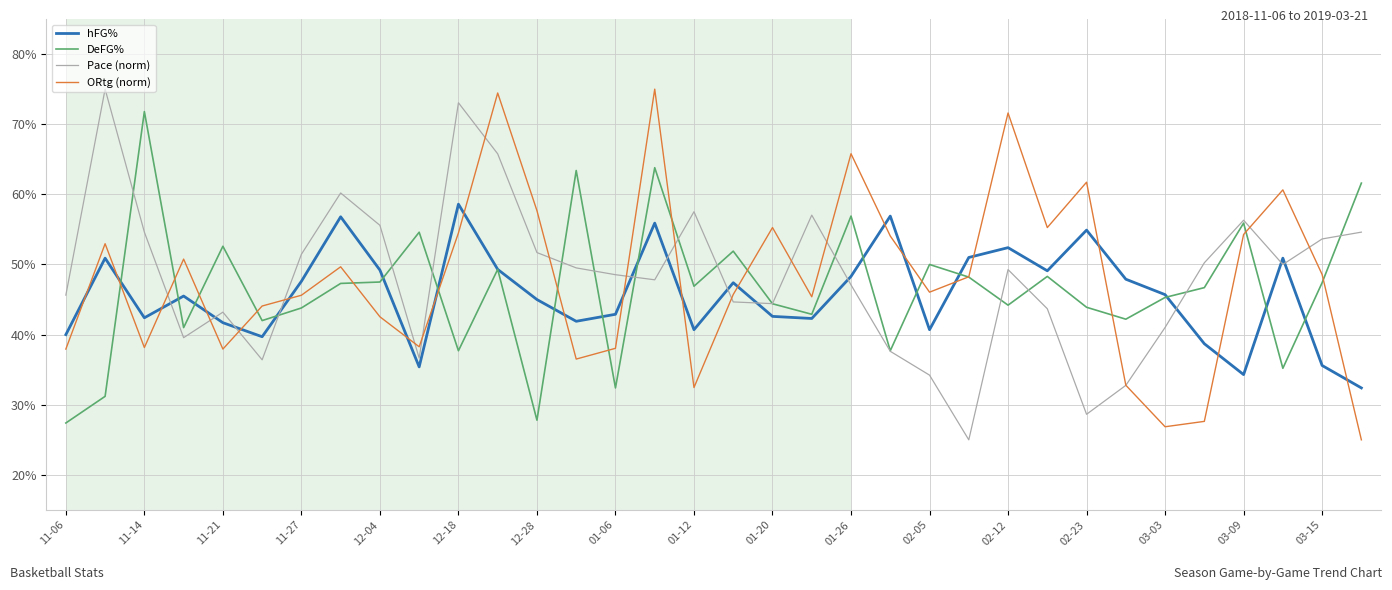

In DeFG%, how many points are lower than both neighbors (excluding endpoints)?

11